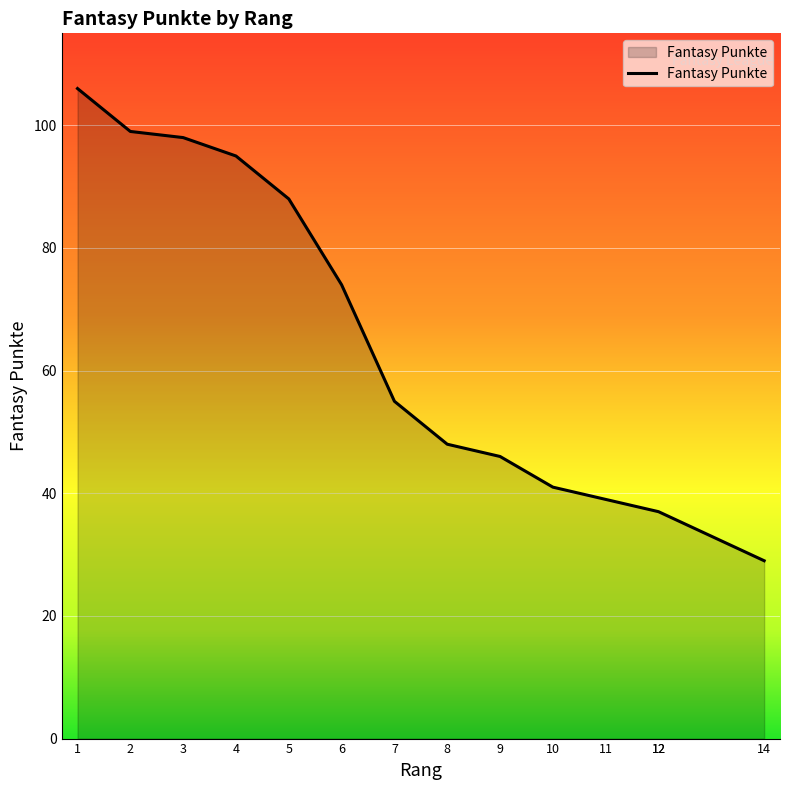

The value at 10 is 41. True or false?

True